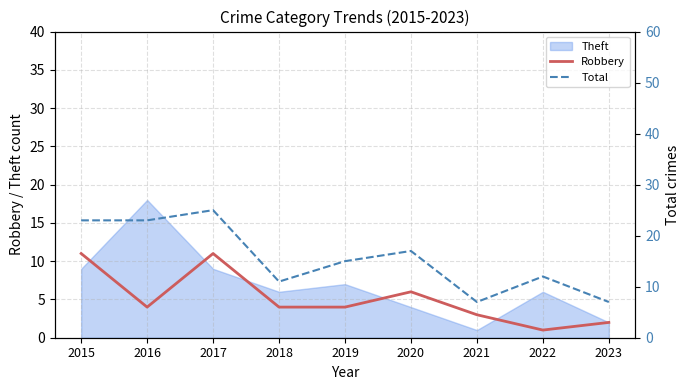

How many lines are shown in the chart?

2